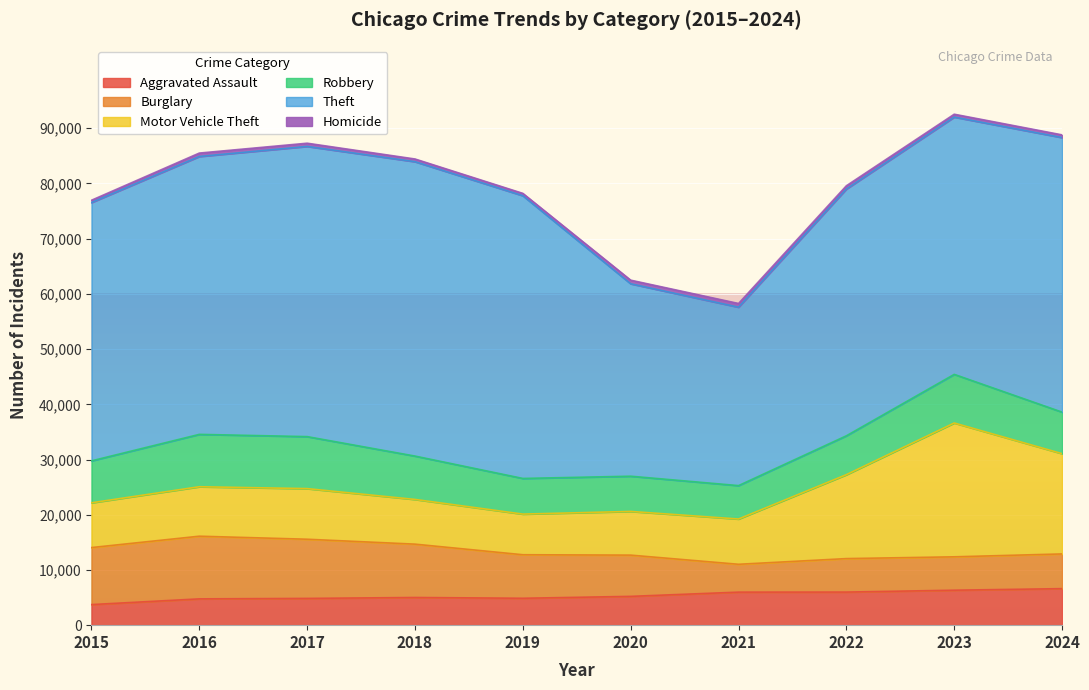

The Burglary series shows 2040 at 2019. True or false?

False